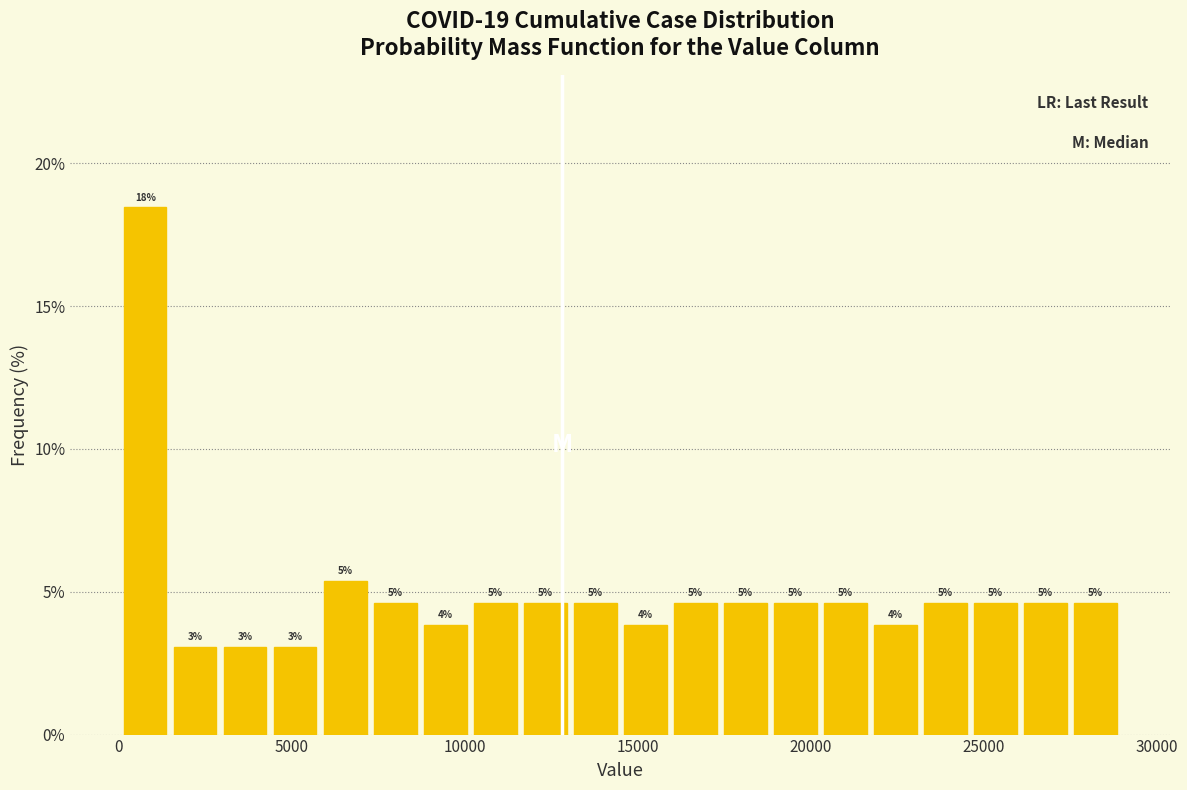

Read against the x-axis, roughly where is the centre of the tallest bar?

1000